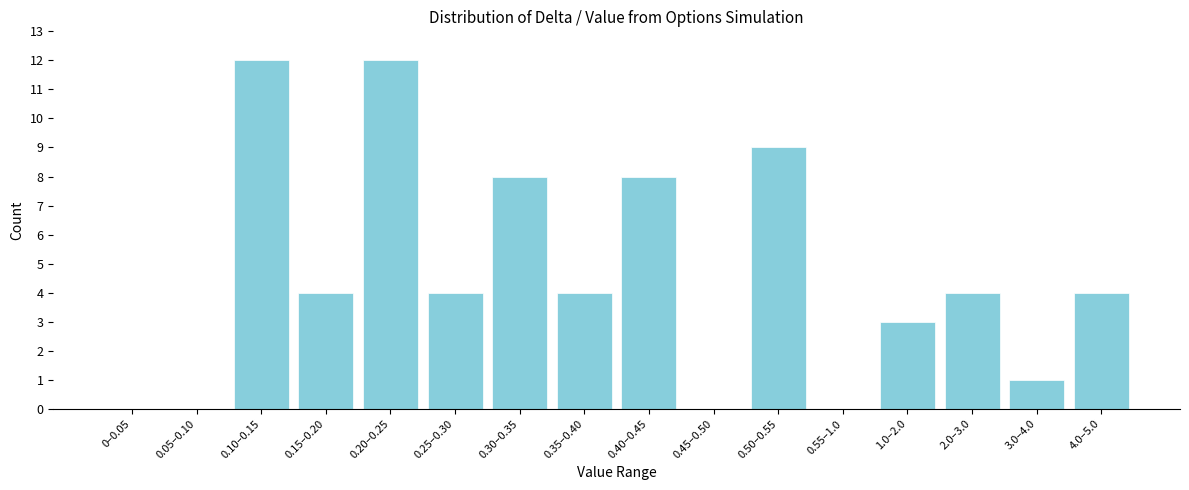

Reading right to left, what are all the values shown in this chart?

4.0–5.0=4	3.0–4.0=1	2.0–3.0=4	1.0–2.0=3	0.55–1.0=0	0.50–0.55=9	0.45–0.50=0	0.40–0.45=8	0.35–0.40=4	0.30–0.35=8	0.25–0.30=4	0.20–0.25=12	0.15–0.20=4	0.10–0.15=12	0.05–0.10=0	0–0.05=0